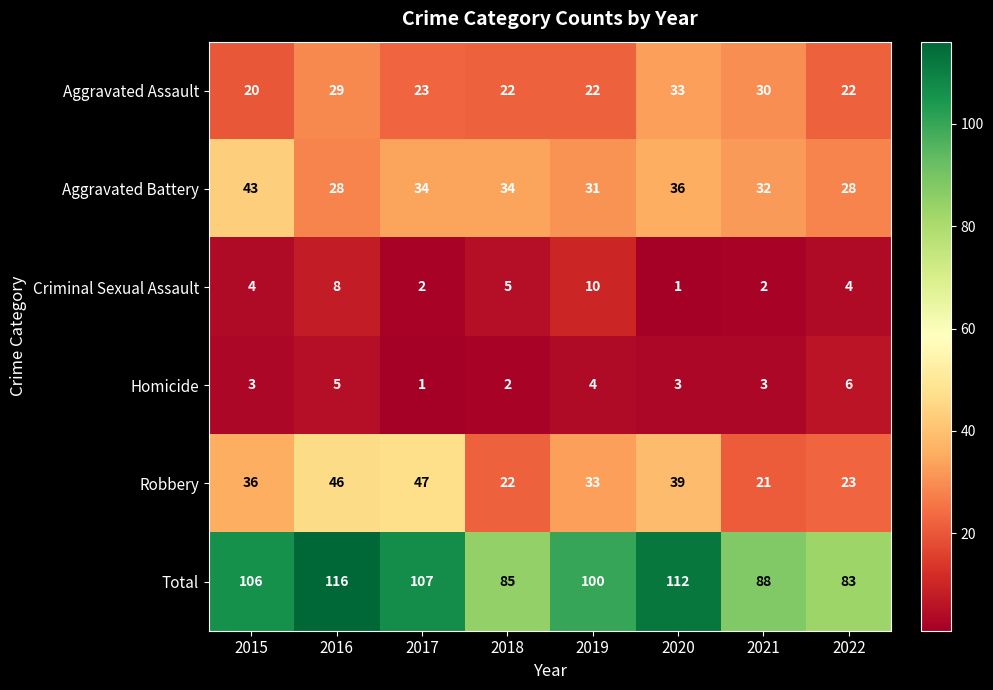

Which series changed the most between 2019 and 2020?

Total